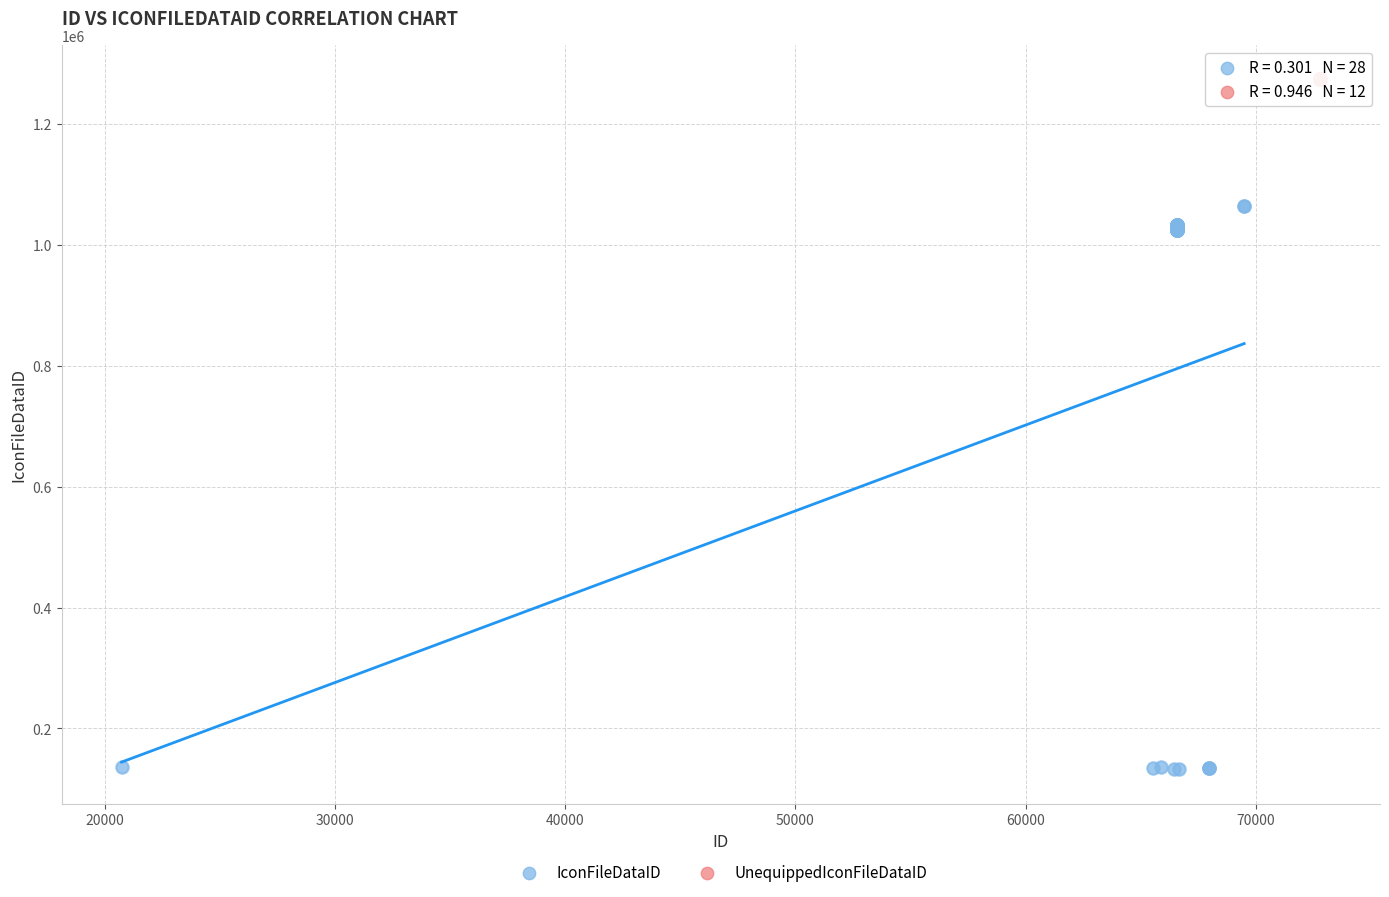

Which series reaches the minimum Y coordinate?

IconFileDataID